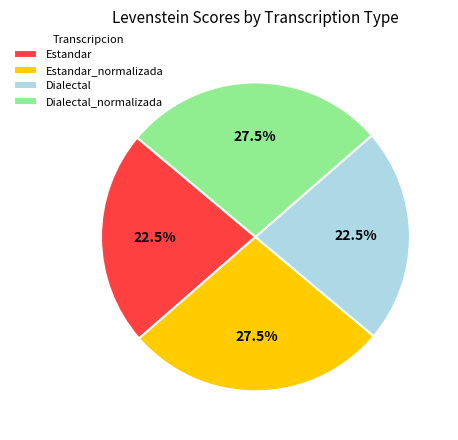

Is there any slice that represents more than half of the pie?

No